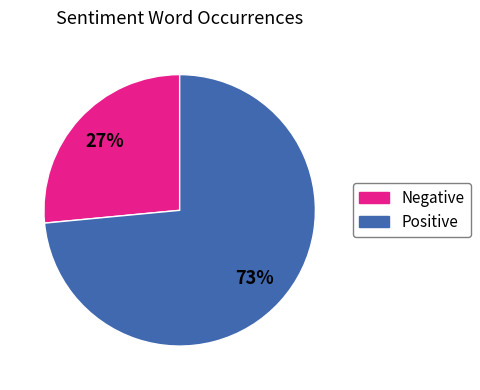

To the nearest percent, what is the average slice percentage?

50%